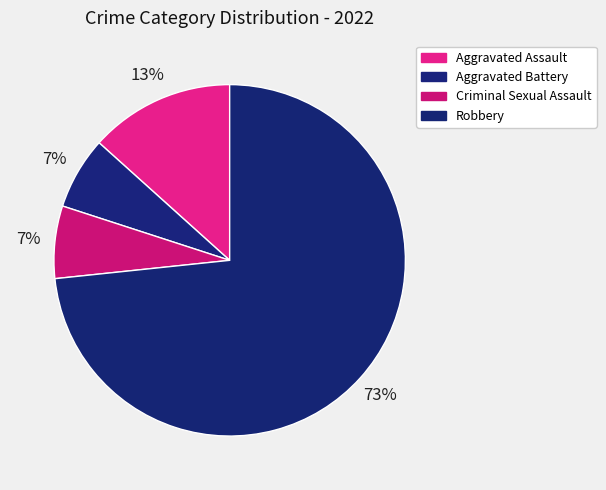

What percentage do Robbery and Aggravated Assault together represent?

86.7%